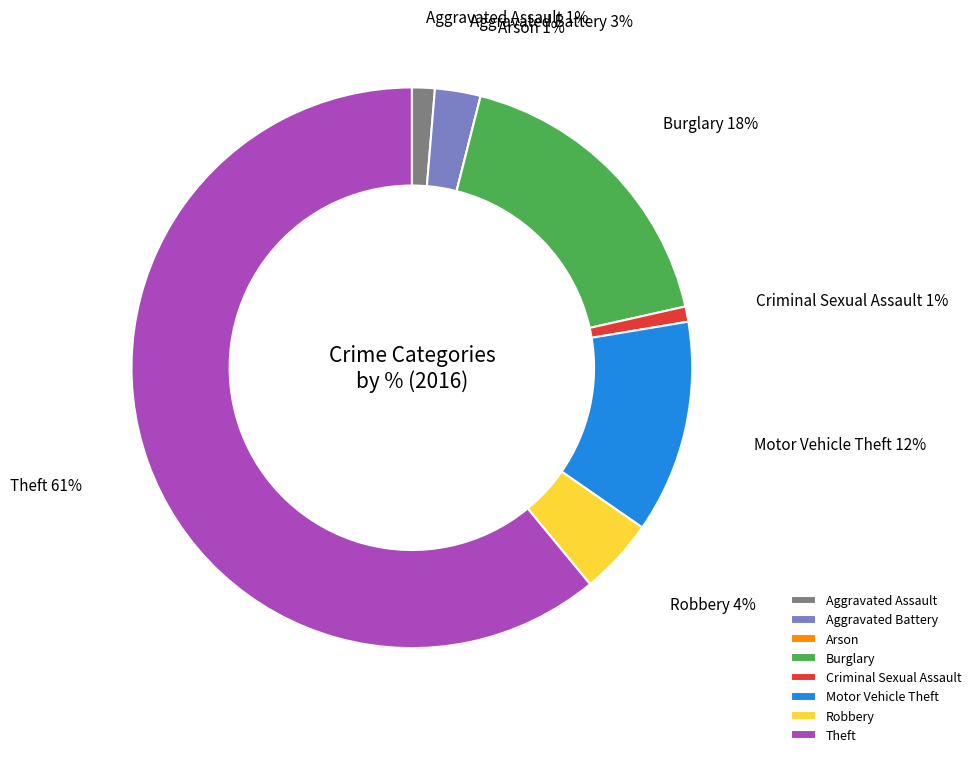

Is it true that Theft is 61% of the pie?

True